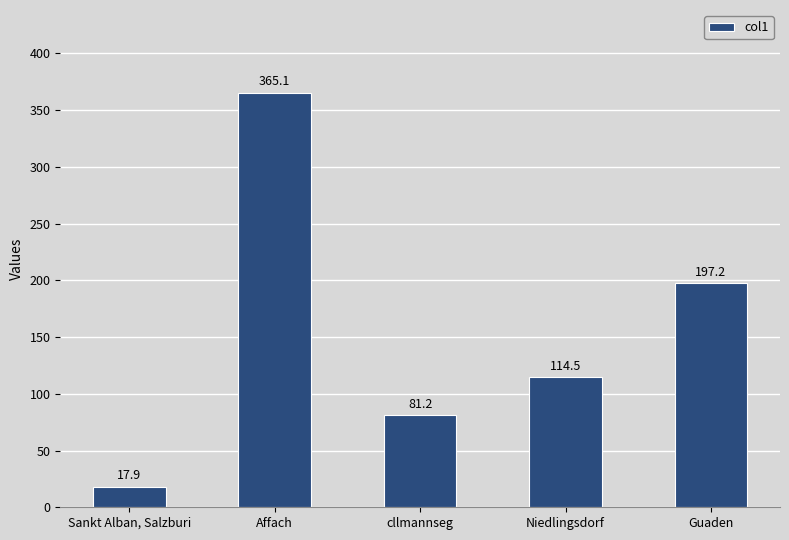

What is the average value?

155.2